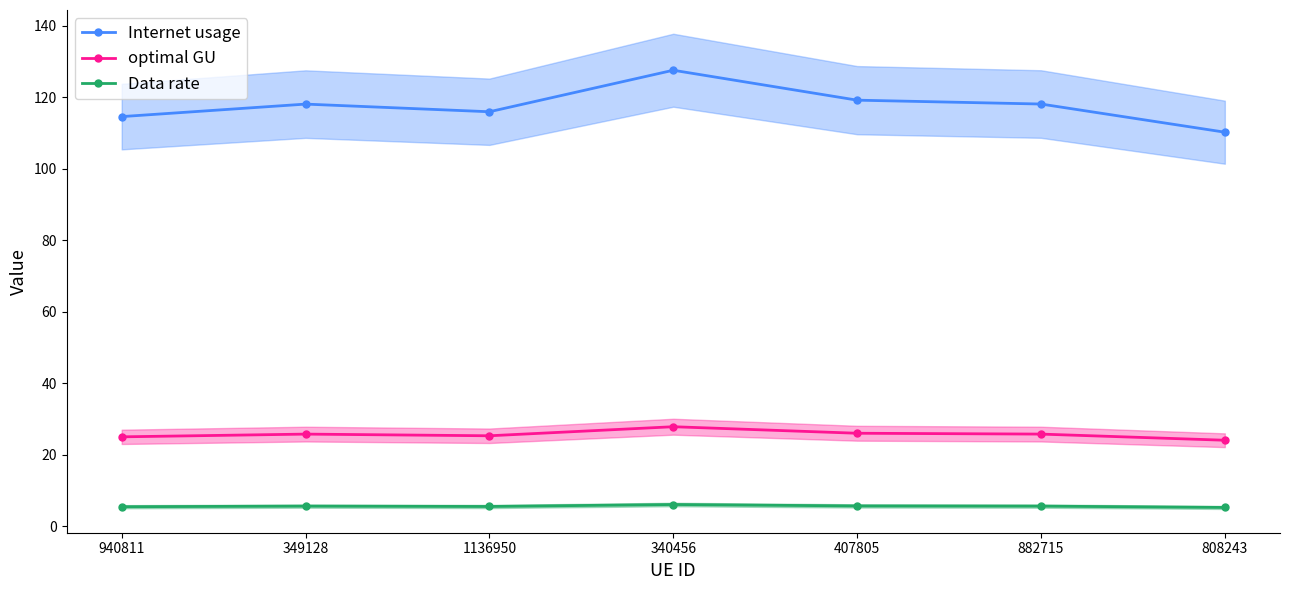

List the series in order of their peak value, highest first.

Internet usage, optimal GU, Data rate